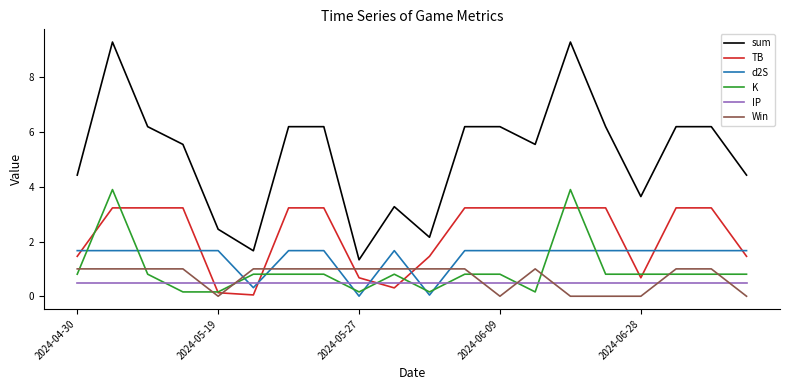

Which series has the largest total across all categories?

sum